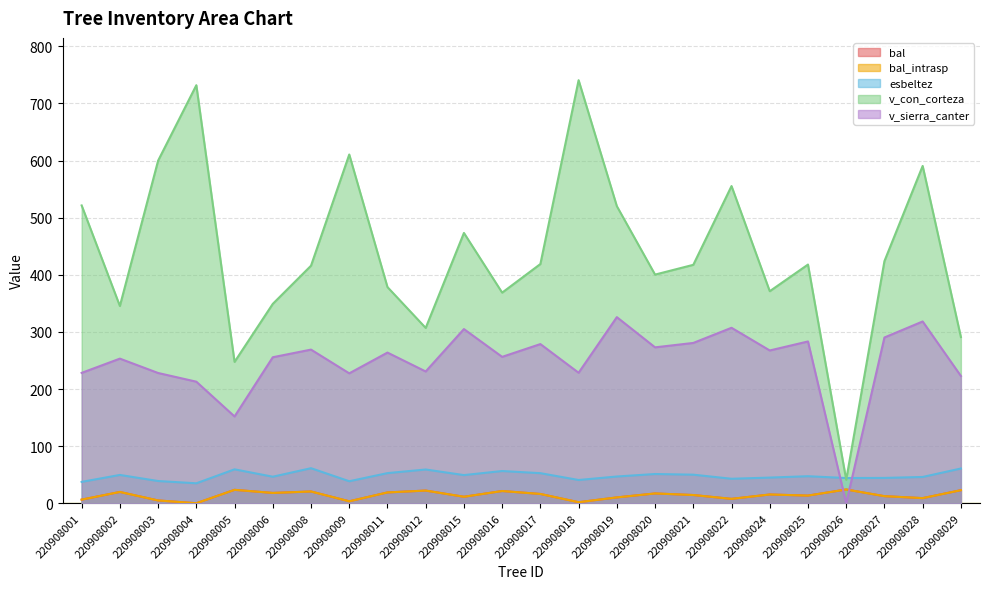

What is the spread (max minus min) of values at 220908024?

356.0